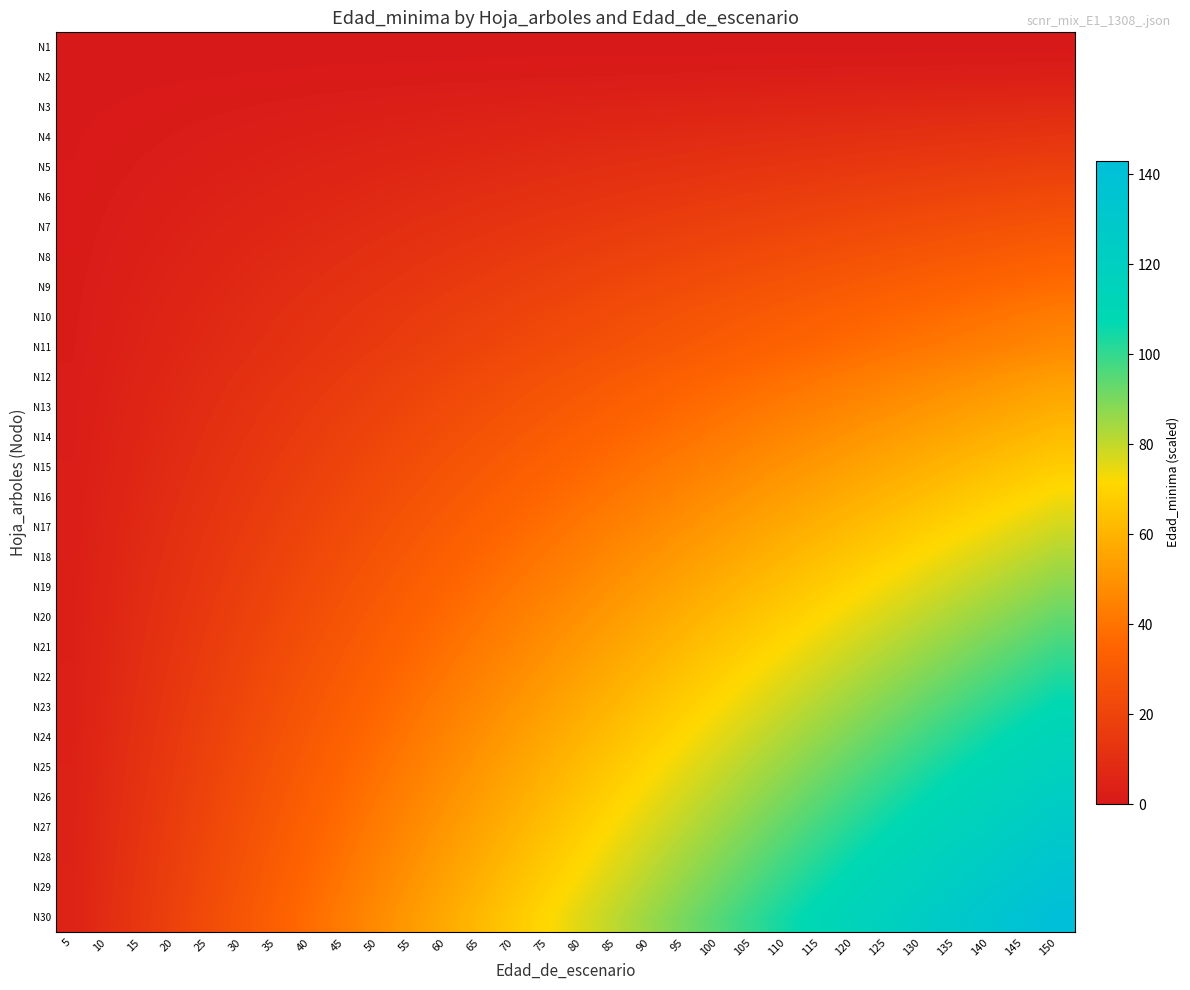

What is the spread (max minus min) of values at 140?

133.5